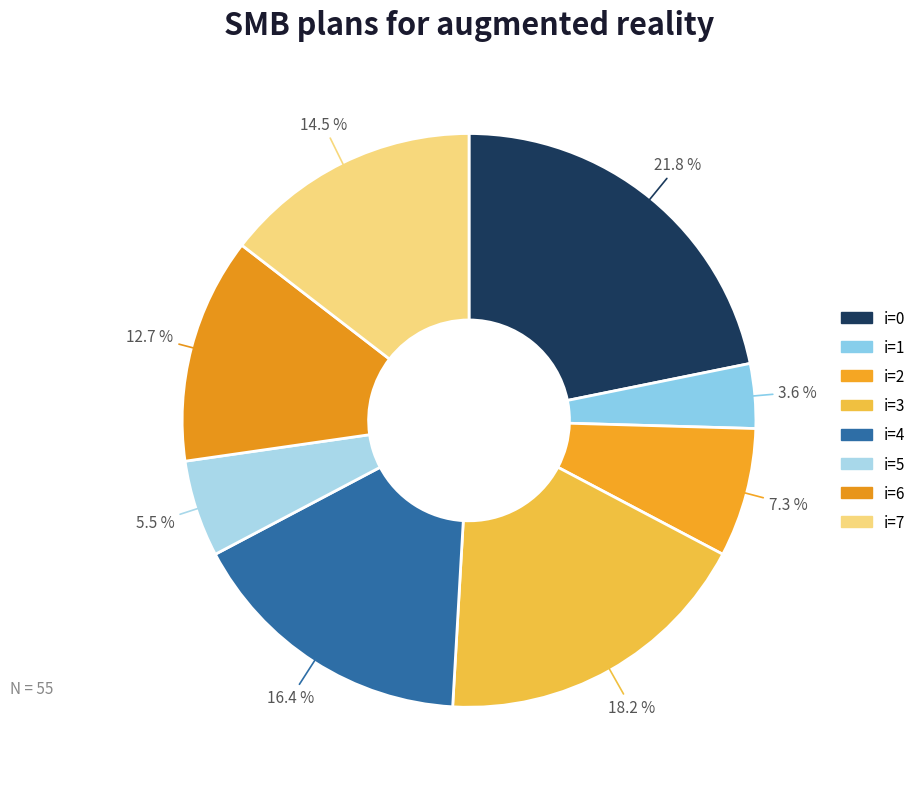

How many slices are in this pie chart?

8